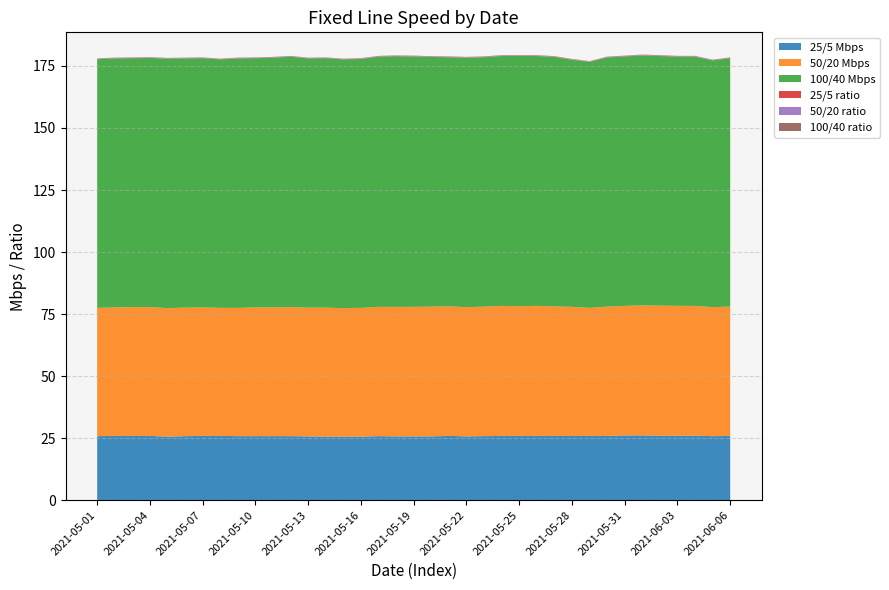

Reading left to right, list all the values displayed in this chart.

25/5 Mbps: 25.8	25.9	25.9	25.9	25.6	25.8	25.9	25.9	25.8	25.8	25.8	25.8	25.7	25.6	25.6	25.6	25.8	25.7	25.7	25.7	25.9	25.7	25.8	25.9	25.9	25.9	25.9	25.9	25.9	25.9	26.1	26.1	26.0	26.0	26.0	25.8	25.9
50/20 Mbps: 51.7	51.8	51.9	51.9	51.8	51.8	51.8	51.6	51.7	51.9	51.9	52.0	51.9	52.0	51.8	51.9	52.1	52.2	52.2	52.3	52.2	52.1	52.2	52.4	52.3	52.4	52.2	52.0	51.6	52.1	52.2	52.4	52.4	52.3	52.3	52.0	52.1
100/40 Mbps: 100.2	100.3	100.3	100.4	100.5	100.4	100.4	100.1	100.5	100.4	100.6	100.9	100.4	100.5	100.2	100.3	100.8	101.0	100.9	100.6	100.4	100.5	100.5	100.7	100.8	100.7	100.5	99.6	99.1	100.4	100.5	100.7	100.6	100.4	100.4	99.4	100.1
25/5 ratio: 0.1	0.1	0.1	0.1	0.1	0.1	0.1	0.1	0.1	0.1	0.1	0.1	0.1	0.1	0.1	0.1	0.1	0.1	0.1	0.1	0.1	0.1	0.1	0.1	0.1	0.1	0.1	0.1	0.1	0.1	0.1	0.1	0.1	0.1	0.1	0.1	0.1
50/20 ratio: 0.1	0.1	0.1	0.1	0.1	0.1	0.1	0.1	0.1	0.1	0.1	0.1	0.1	0.1	0.1	0.1	0.1	0.1	0.1	0.1	0.1	0.1	0.1	0.1	0.1	0.1	0.1	0.1	0.1	0.1	0.1	0.1	0.1	0.1	0.1	0.1	0.1
100/40 ratio: 0.1	0.1	0.1	0.1	0.1	0.1	0.1	0.1	0.1	0.1	0.1	0.1	0.1	0.1	0.1	0.1	0.1	0.1	0.1	0.1	0.1	0.1	0.1	0.1	0.1	0.1	0.1	0.1	0.1	0.1	0.1	0.1	0.1	0.1	0.1	0.1	0.1